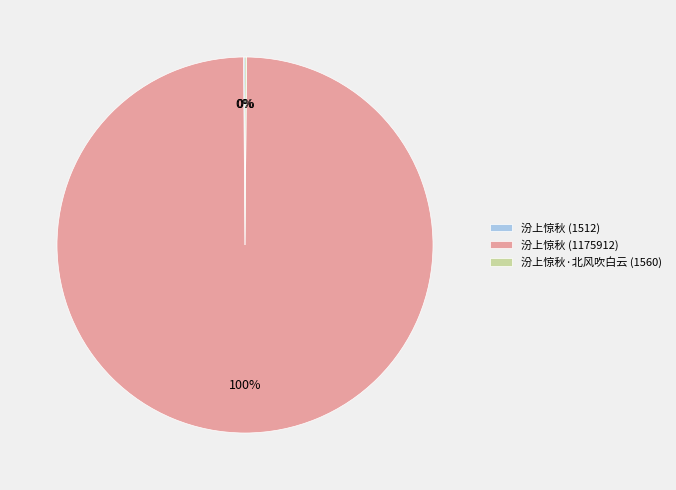

Which category has the biggest portion of the pie?

汾上惊秋 (1175912)